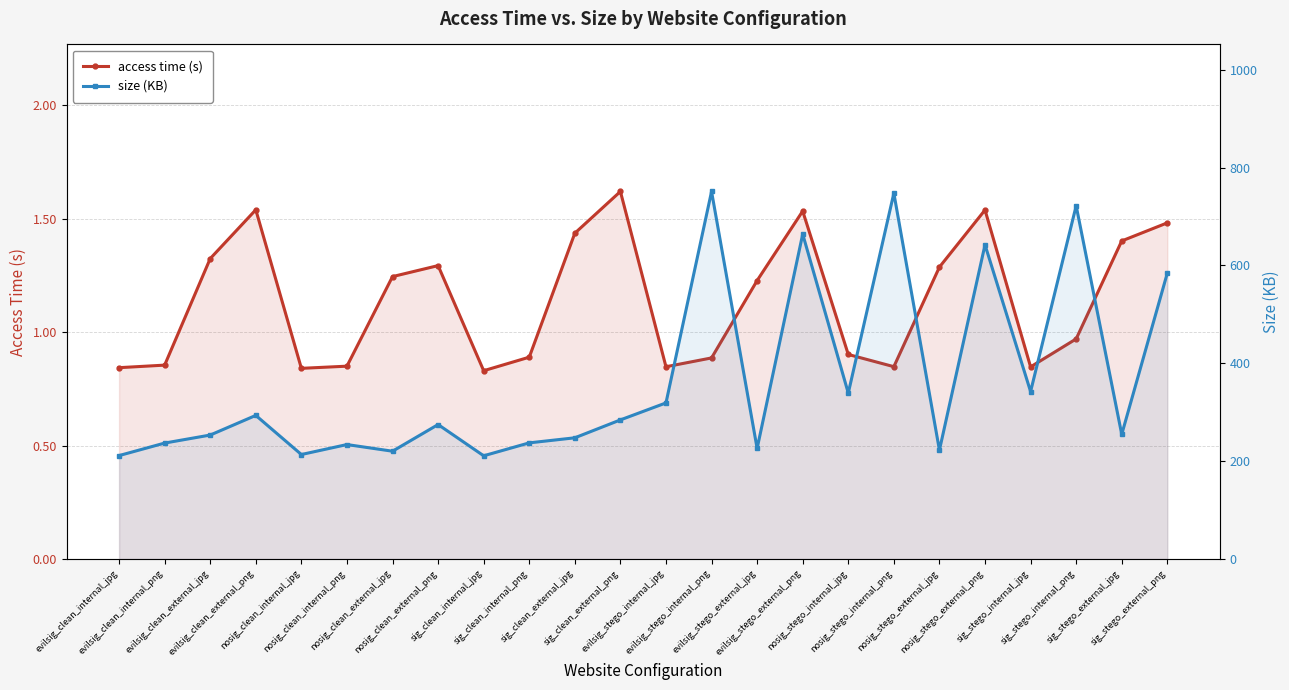

Rank the series at sig_stego_internal_jpg from highest to lowest value.

size (KB), access time (s)